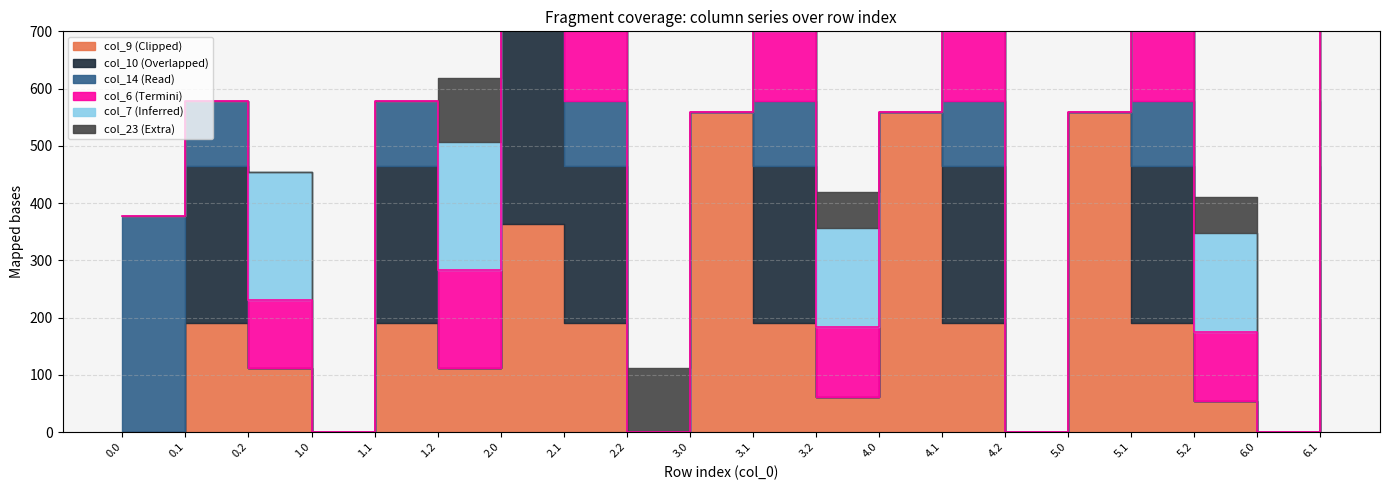

How many lines are shown in the chart?

6